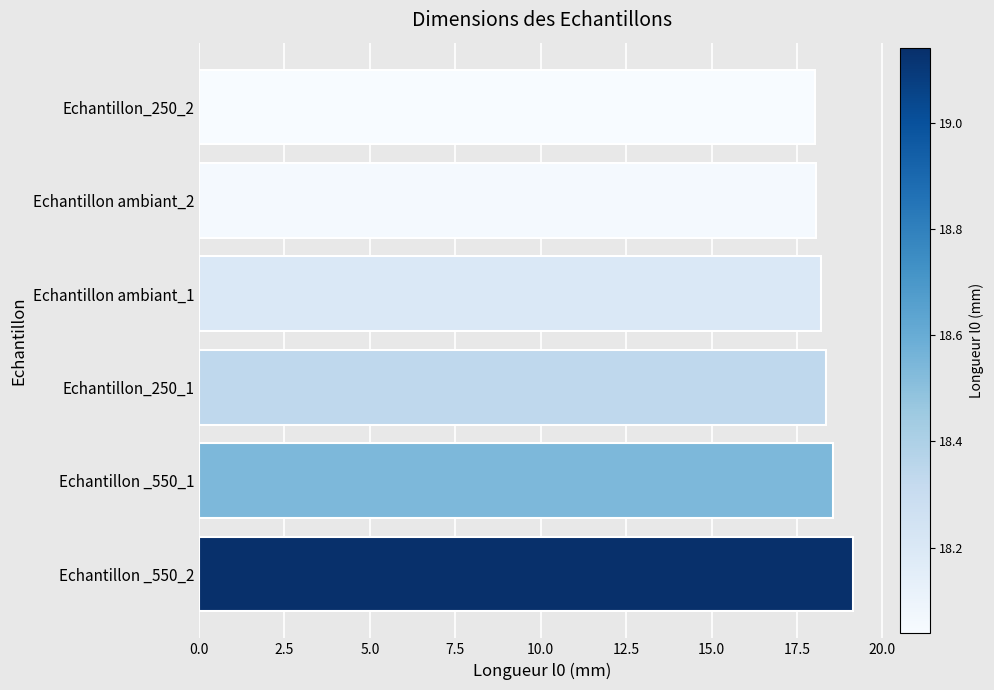

What is the difference between the values at Echantillon ambiant_2 and Echantillon _550_2?

1.1